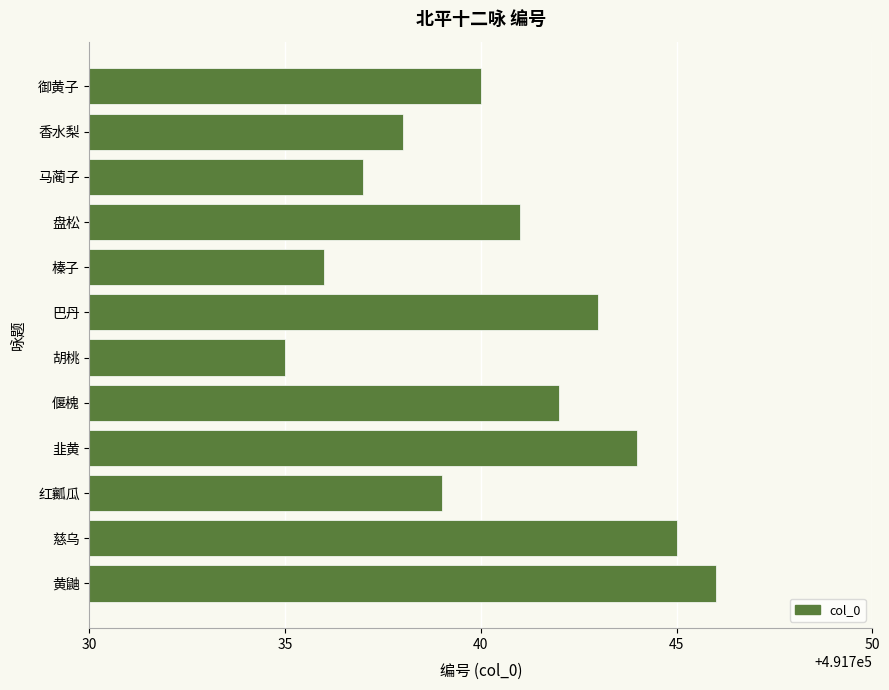

What value does the data have at 盘松, to the nearest 10?

491740